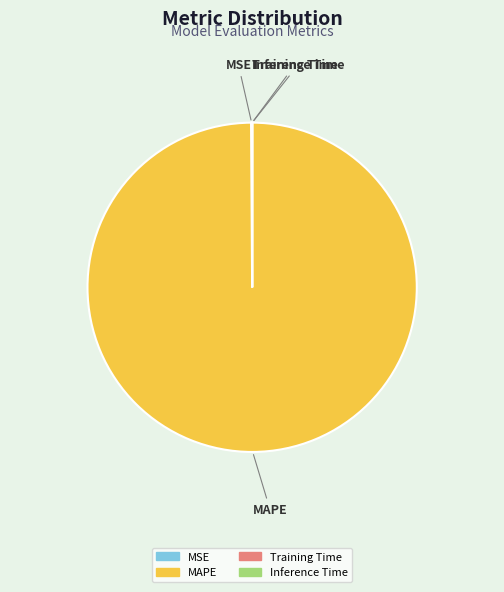

What is the majority slice?

MAPE